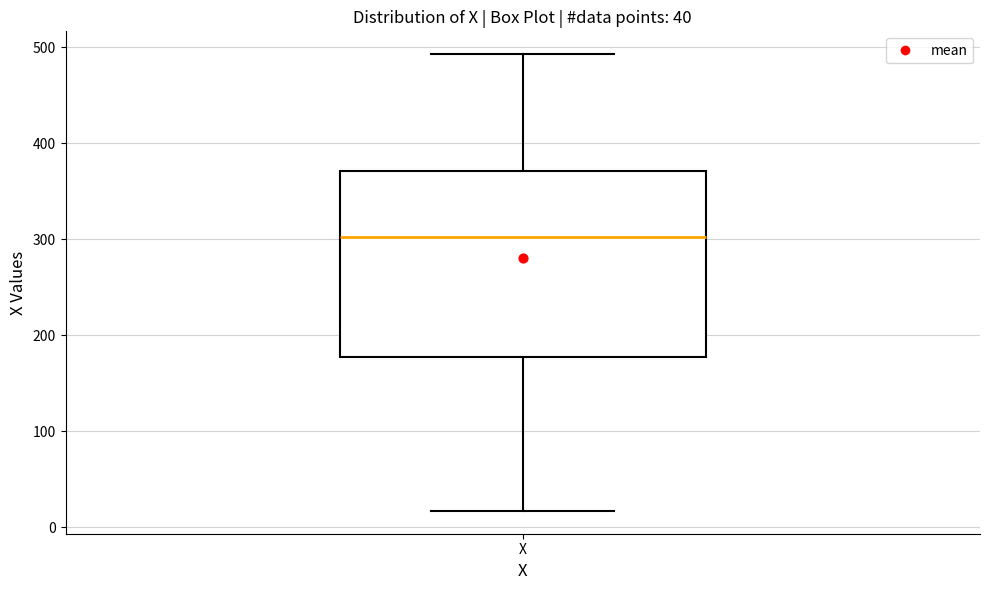

Read this box plot against the y-axis: the position of the median line, the range covered by the box, and the ends of both whiskers. The values are not printed on the chart, so give them approximately, as read against the axis.

median 300, box 180 to 370, whiskers 20 to 490